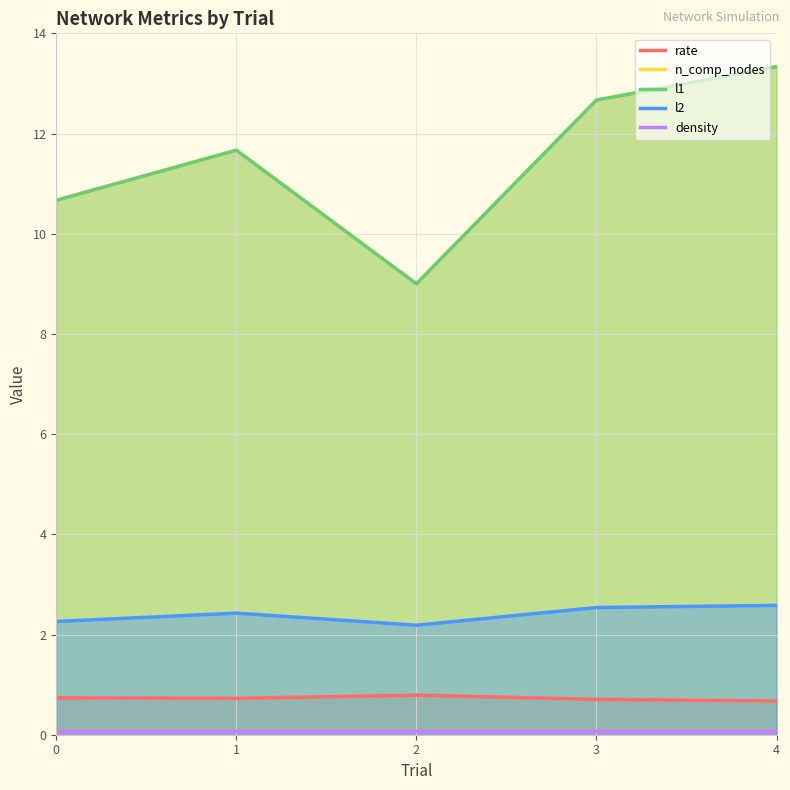

Reading left to right, extract all data points from this chart.

rate: 0=0.7	1=0.7	2=0.8	3=0.7	4=0.7
n_comp_nodes: 0=10.7	1=11.7	2=9.0	3=12.7	4=13.3
l1: 0=10.7	1=11.7	2=9.0	3=12.7	4=13.3
l2: 0=2.3	1=2.4	2=2.2	3=2.5	4=2.6
density: 0=0.1	1=0.1	2=0.1	3=0.1	4=0.1